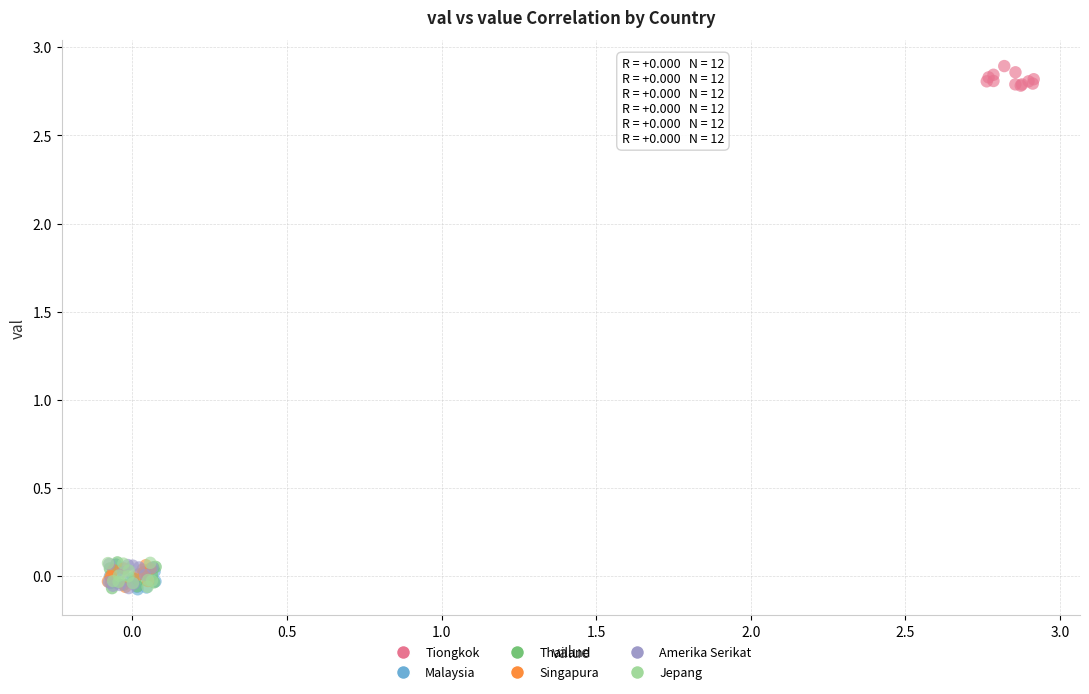

Which series reaches the maximum Y coordinate?

Tiongkok